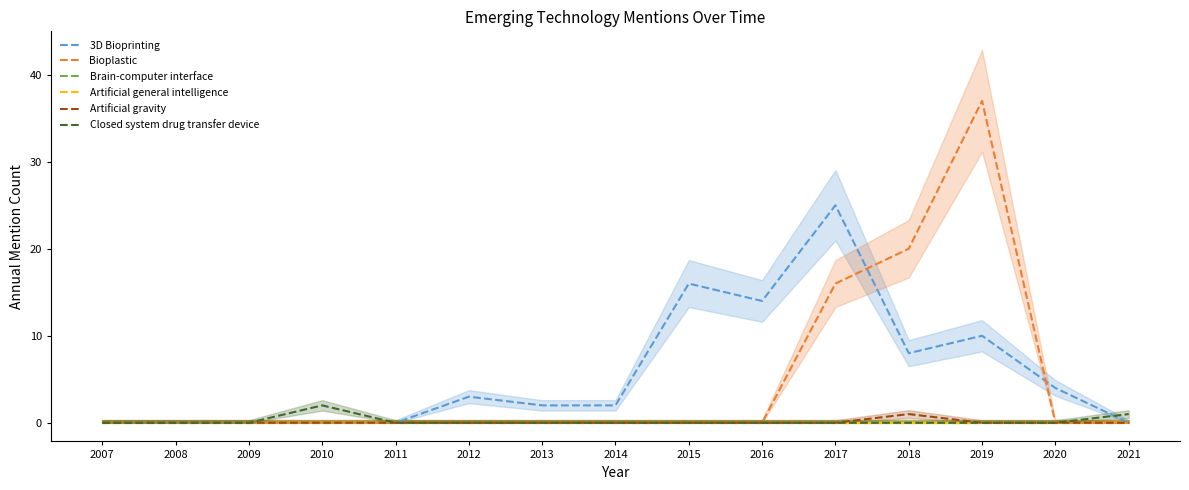

Where do Bioplastic and 3D Bioprinting first cross each other?

2017 and 2018